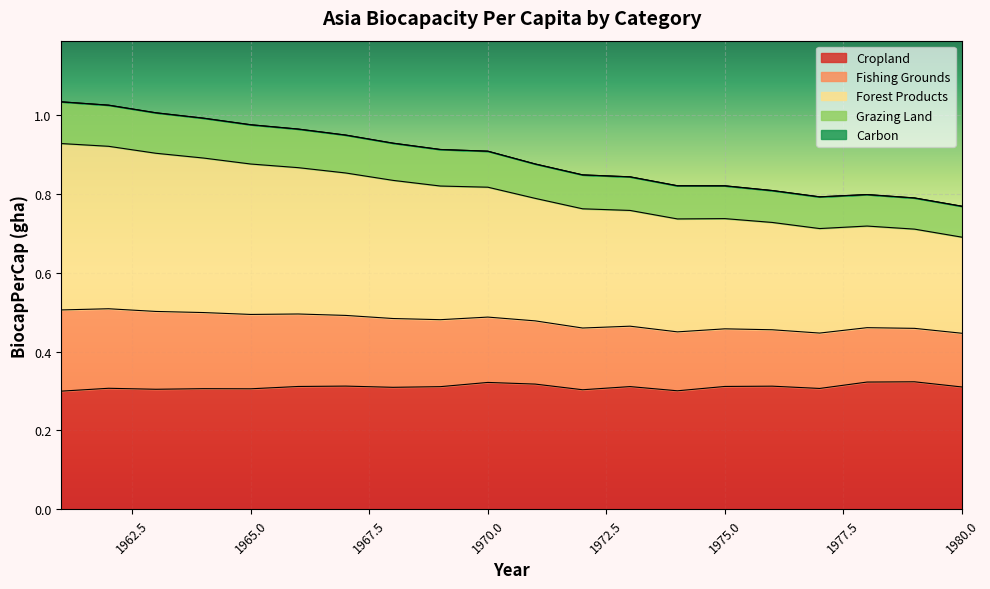

At which category does the chart reach its peak across all series?

1961